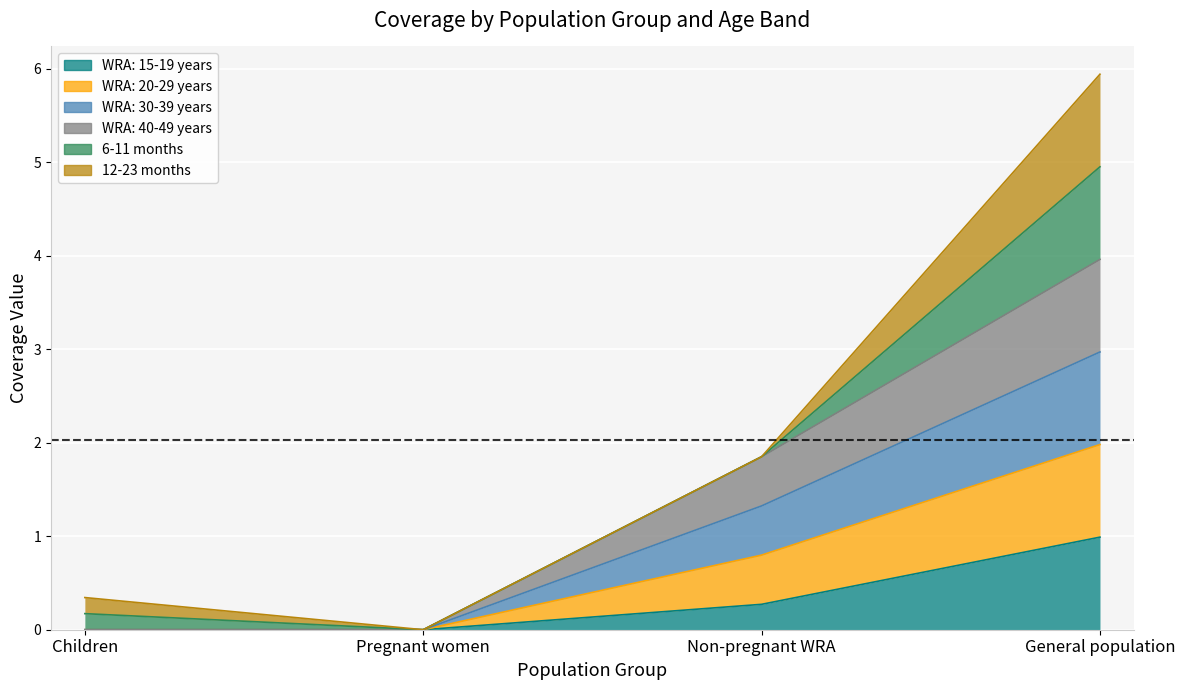

True or false: WRA: 30-39 years has more than 0 points higher than both neighbors.

False